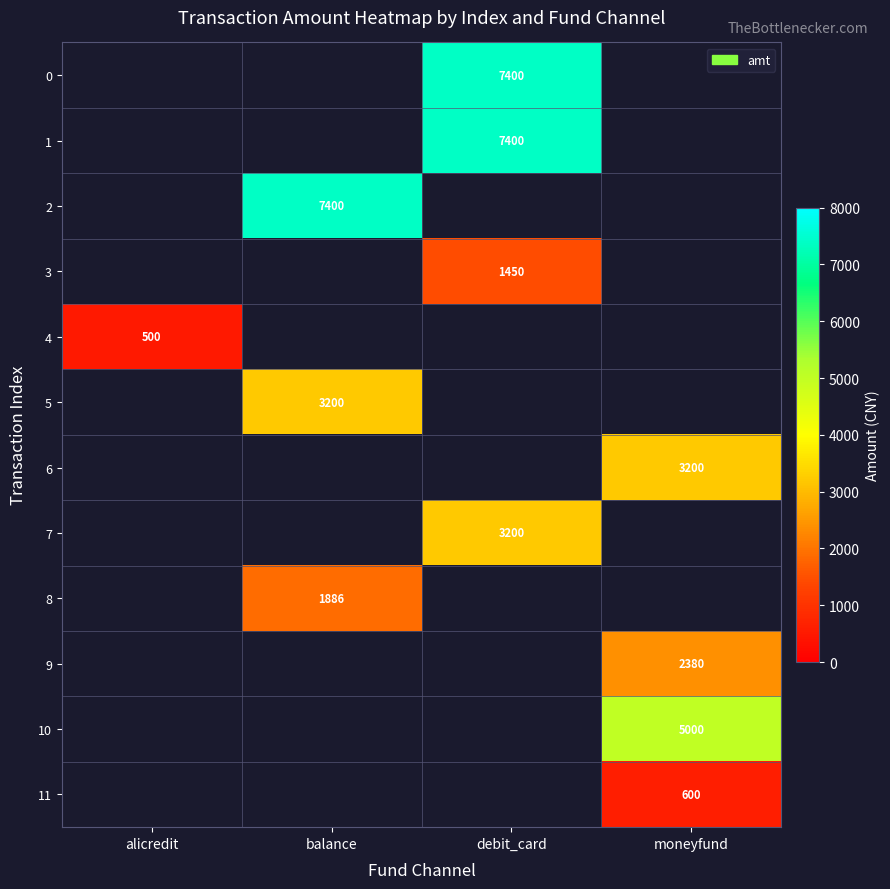

True or false: 0 has a value of 4686.2 at debit_card.

False